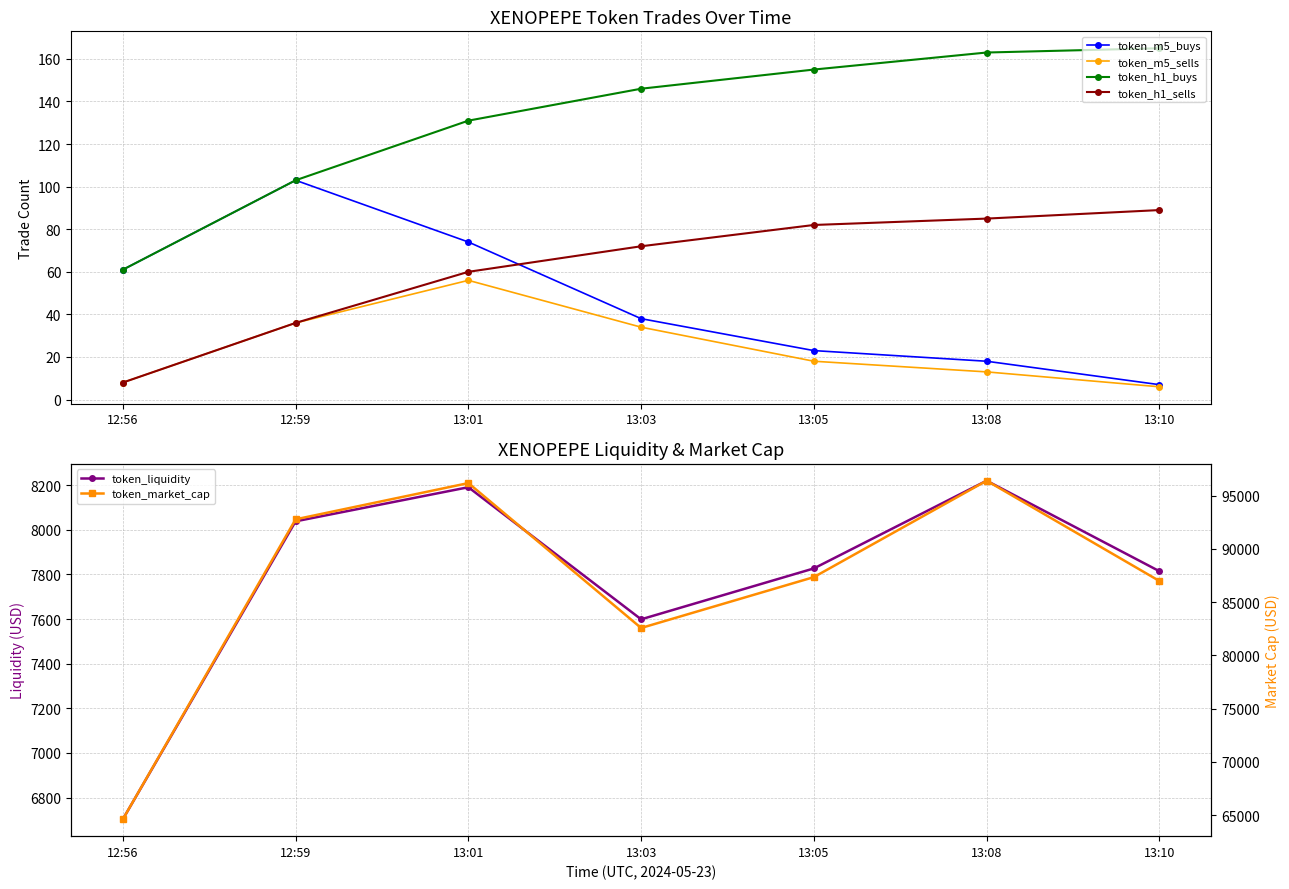

Reading left to right, extract all data points from this chart.

token_m5_buys: 61.0	103.0	74.0	38.0	23.0	18.0	7.0
token_m5_sells: 8.0	36.0	56.0	34.0	18.0	13.0	6.0
token_h1_buys: 61.0	103.0	131.0	146.0	155.0	163.0	165.0
token_h1_sells: 8.0	36.0	60.0	72.0	82.0	85.0	89.0
token_liquidity: 6702.7	8038.0	8190.8	7598.8	7826.9	8220.1	7814.4
token_market_cap: 64619.0	92785.0	96188.0	82580.0	87358.0	96412.0	86993.0